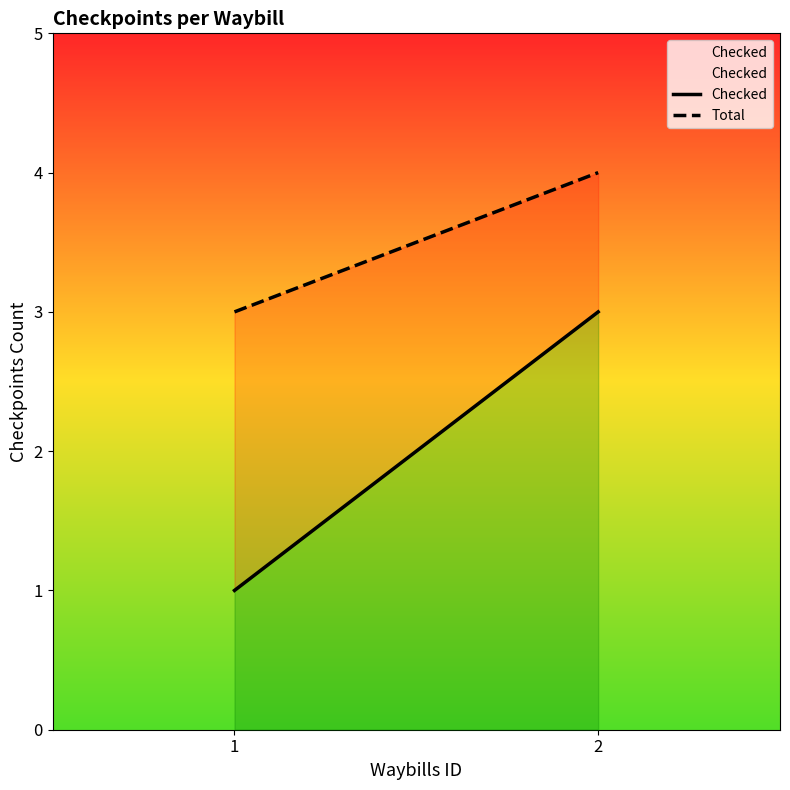

List the labels in order of Checked value, largest first.

2, 1